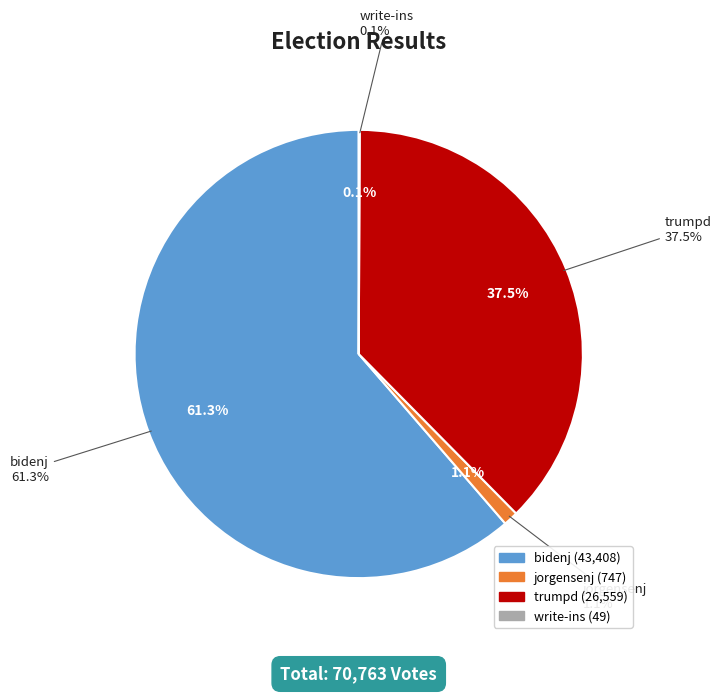

To the nearest percent, what is the combined percentage of write-ins and jorgensenj?

1%